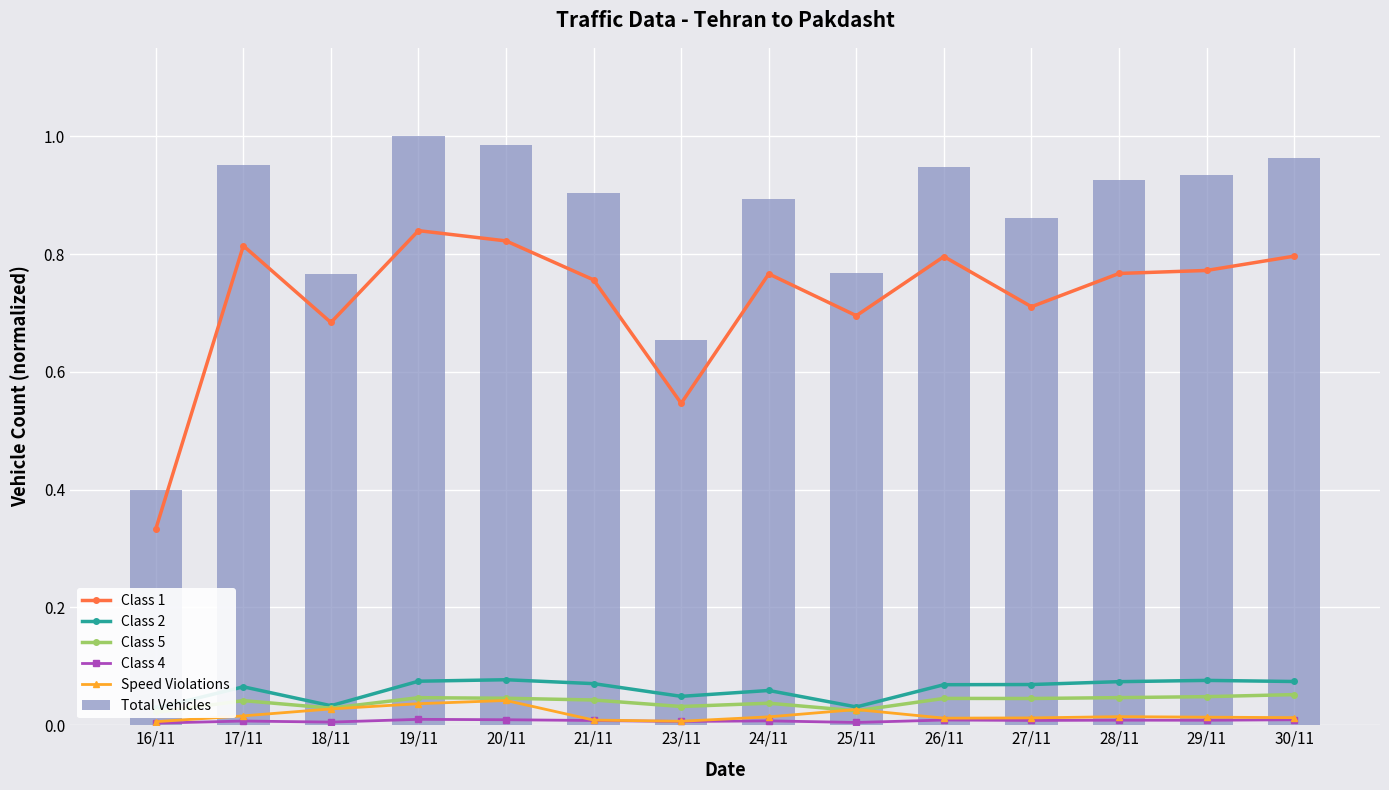

Count the Class 2 values in the range 0 to 1.

14